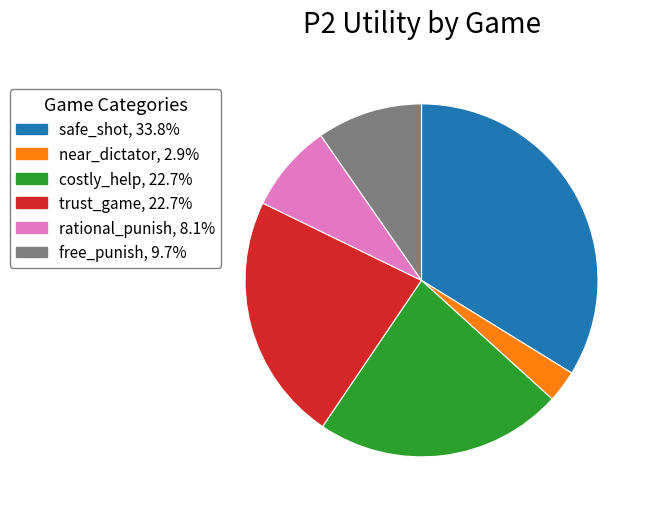

Is safe_shot, 33.8% the majority of the pie?

No